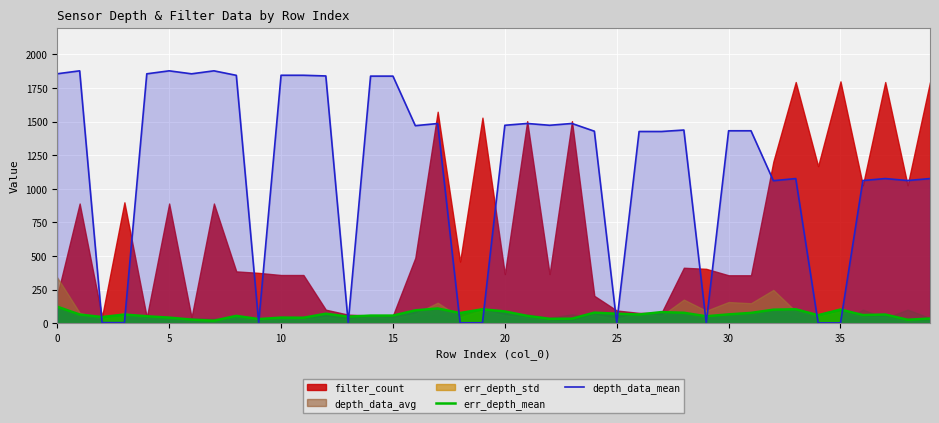

Which series ends up on top after the final intersection of err_depth_mean and depth_data_mean?

depth_data_mean